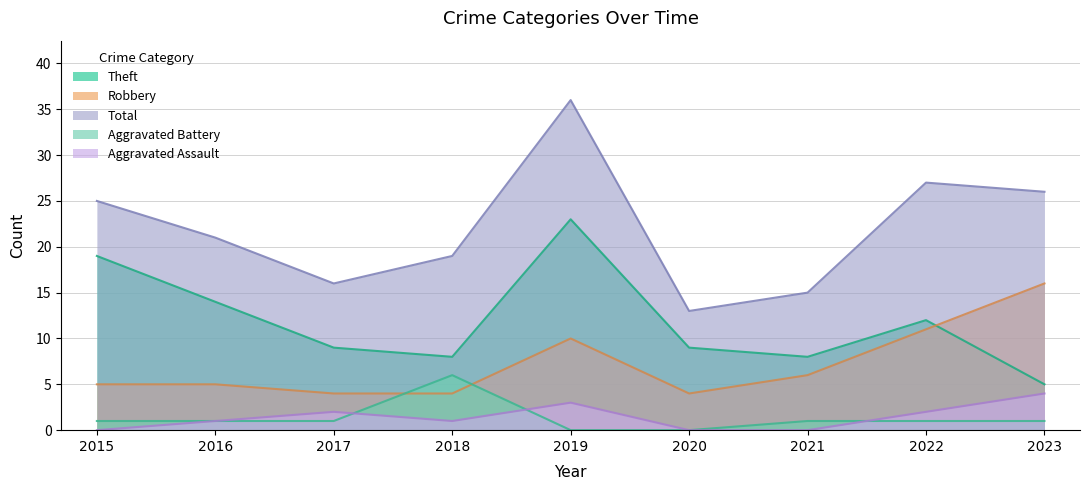

Which category has the lowest value across all series?

2015